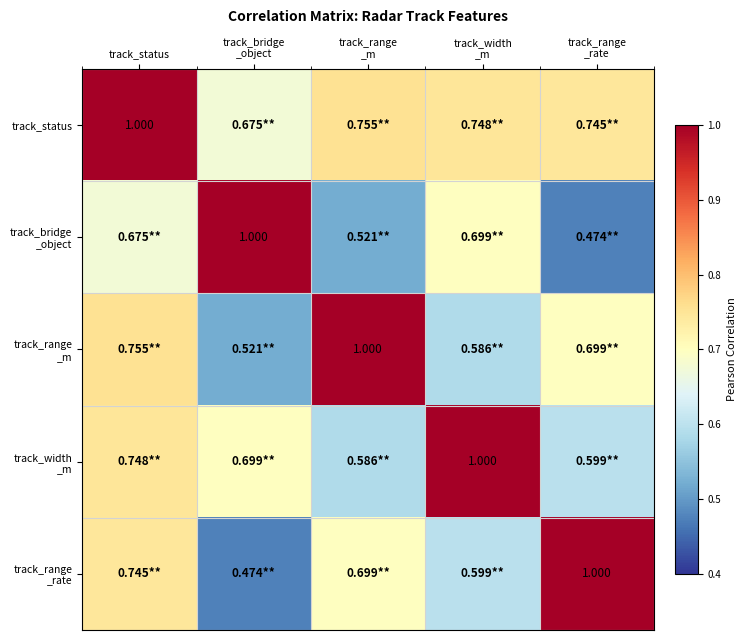

The value of track_width _m at track_status is 1.1. True or false?

False